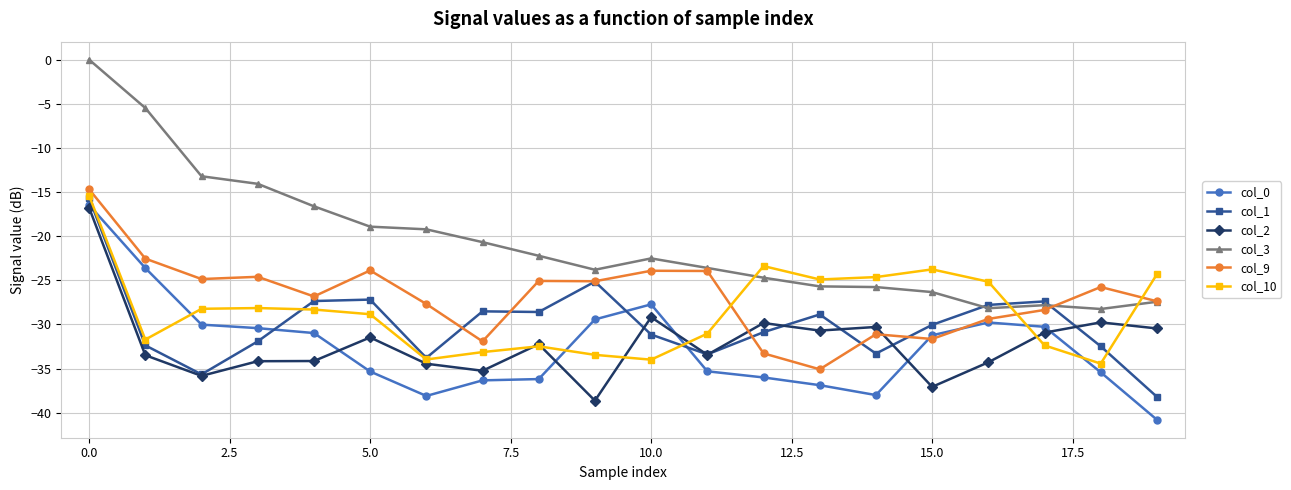

What is the highest value of the col_10 series?

-15.4